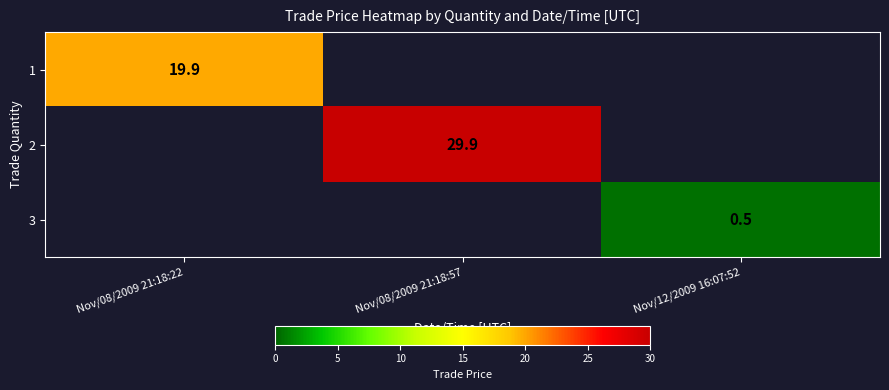

Is it true that 3 equals 0.5 at Nov/12/2009 16:07:52?

True